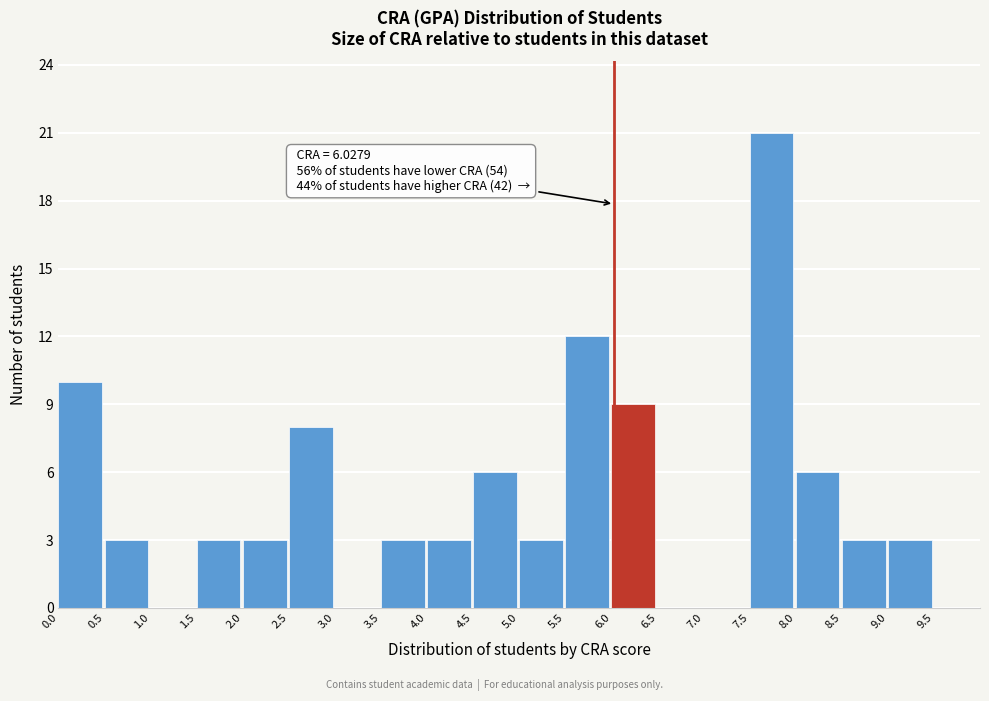

Over which range of the x-axis is the bar tallest?

7.5 to 8.0